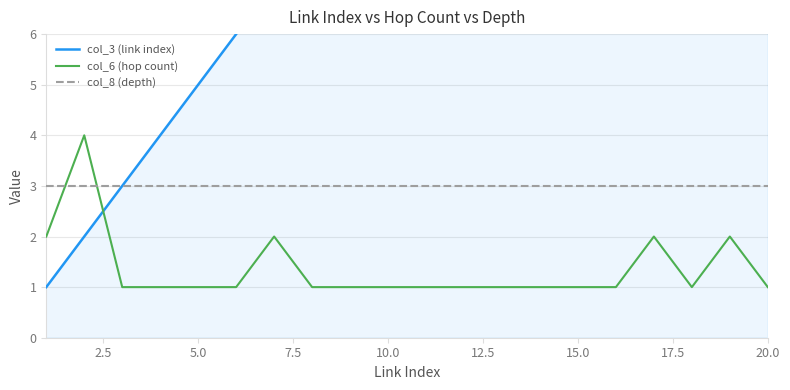

What is the maximum value for col_8 (depth)?

3